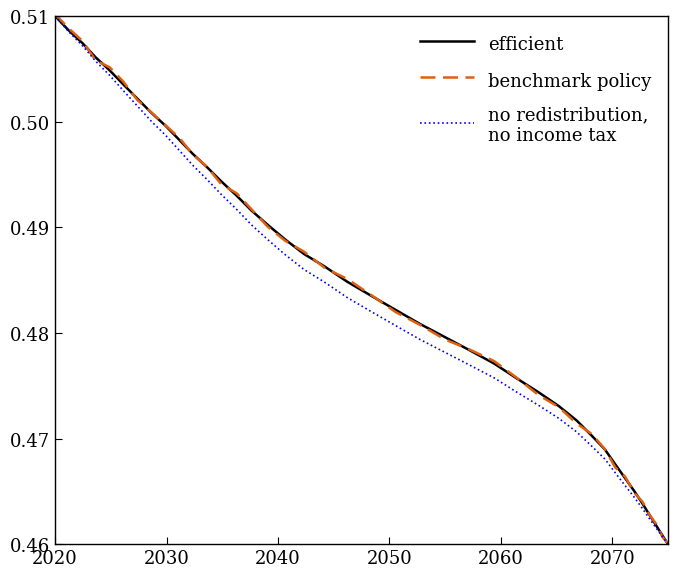

Which series ends up on top after the final intersection of benchmark policy and no redistribution,
no income tax?

benchmark policy